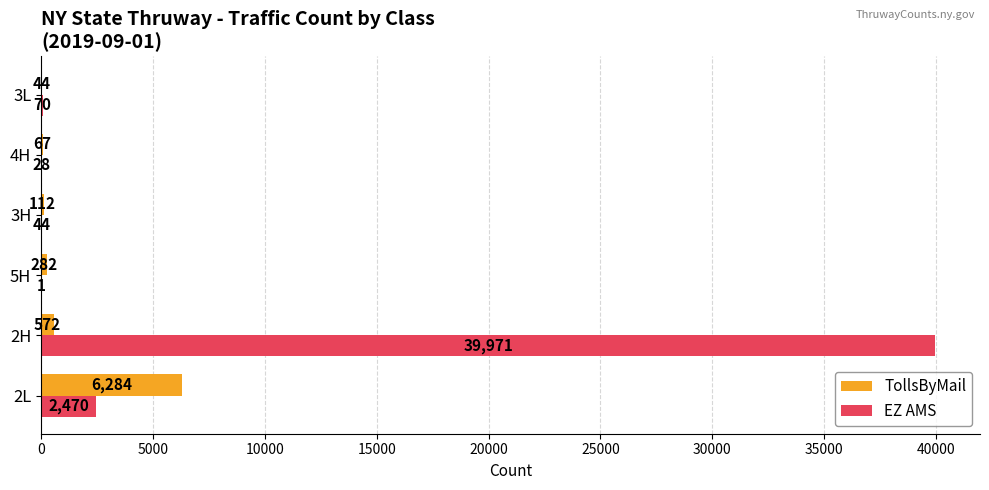

At which category is the sum across all series the highest?

2H